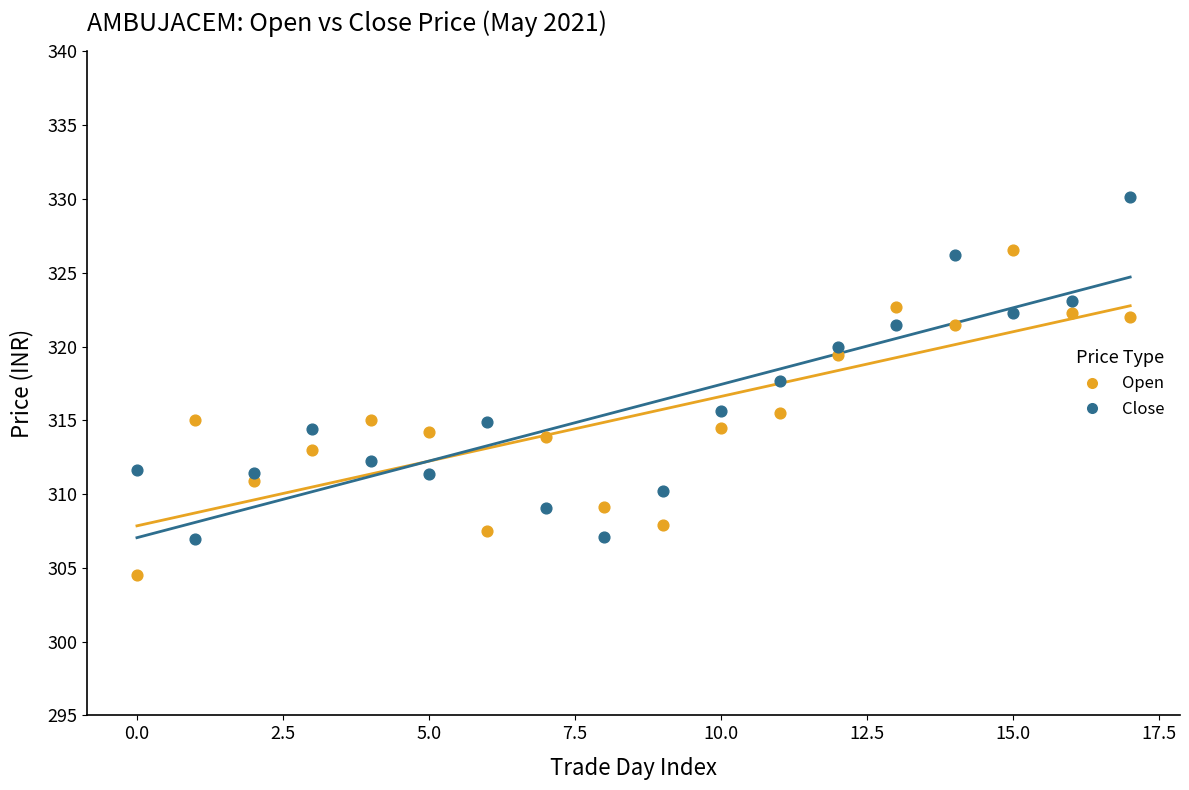

Which series reaches the minimum Y coordinate?

Open